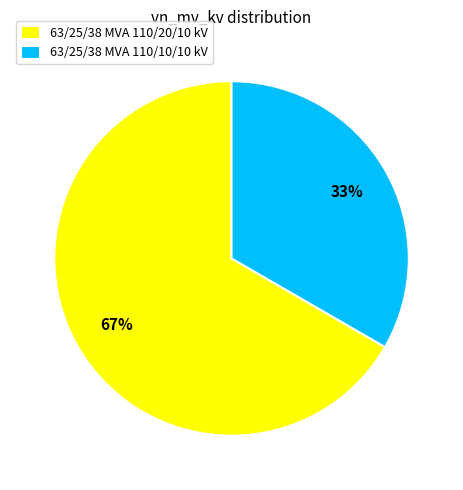

Is there a majority slice in this chart?

Yes